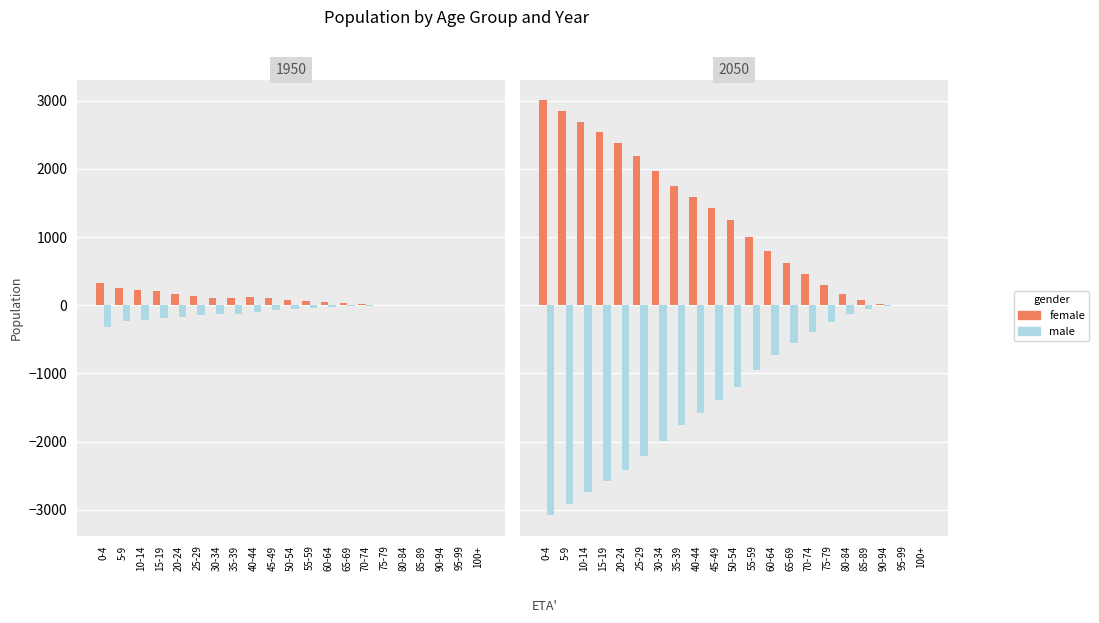

How many data points does each series have?

21